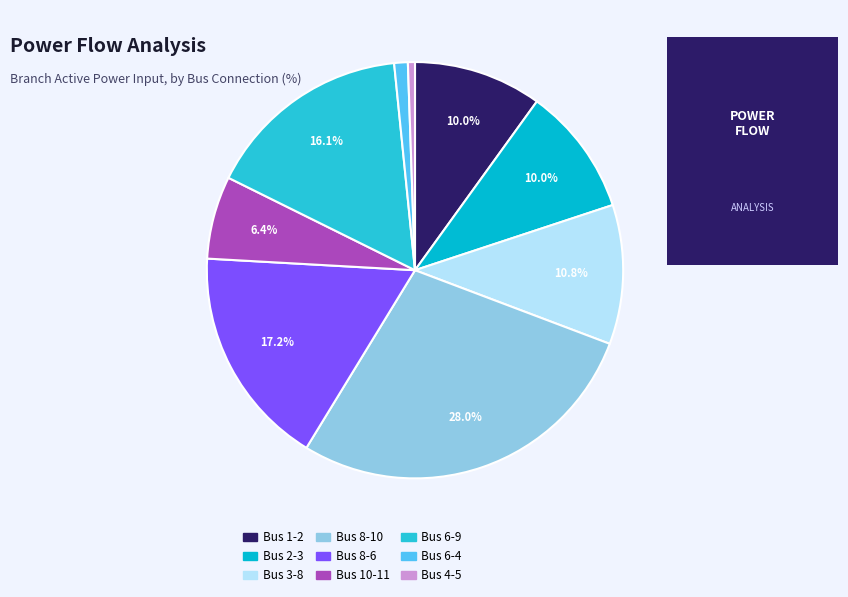

What percentage is the Bus 6-9 slice, to the nearest percent?

16%